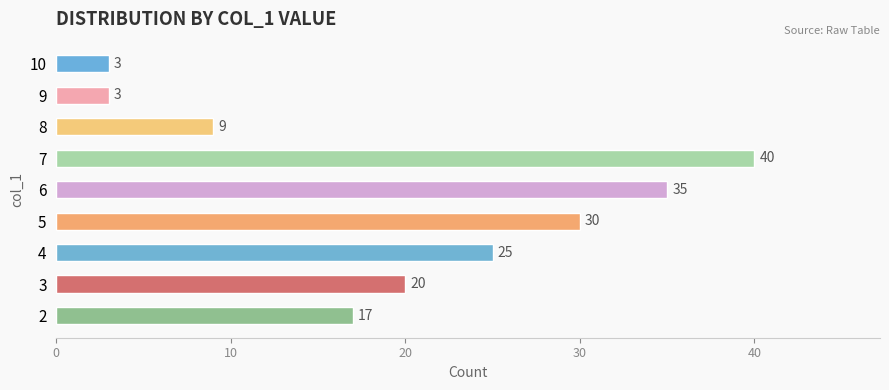

What is the ratio of the value at 5 to the value at 3?

1.5